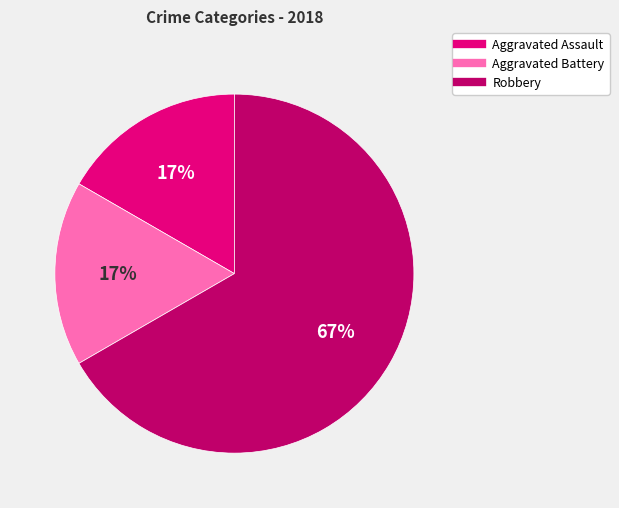

To the nearest percent, what portion does Aggravated Assault represent?

17%